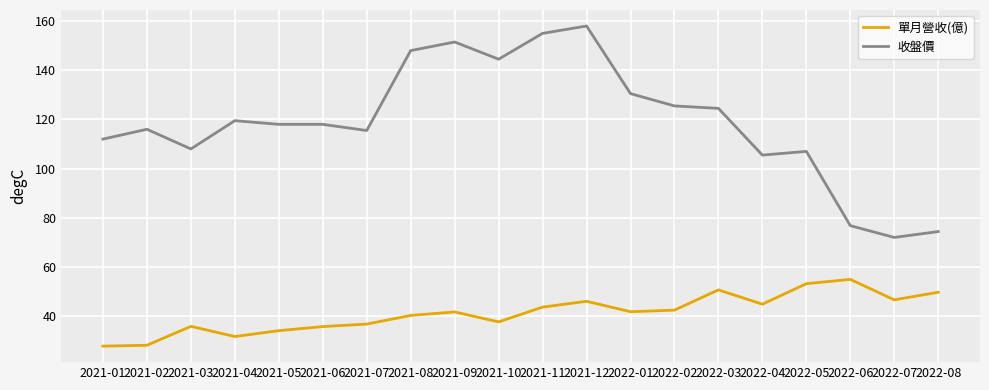

What position from the right is 2021-10?

11